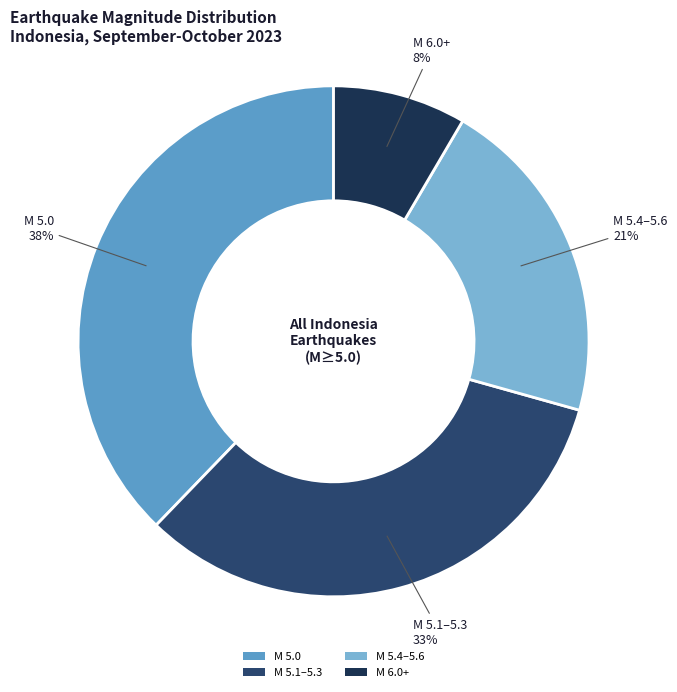

Is there any slice that represents more than half of the pie?

No